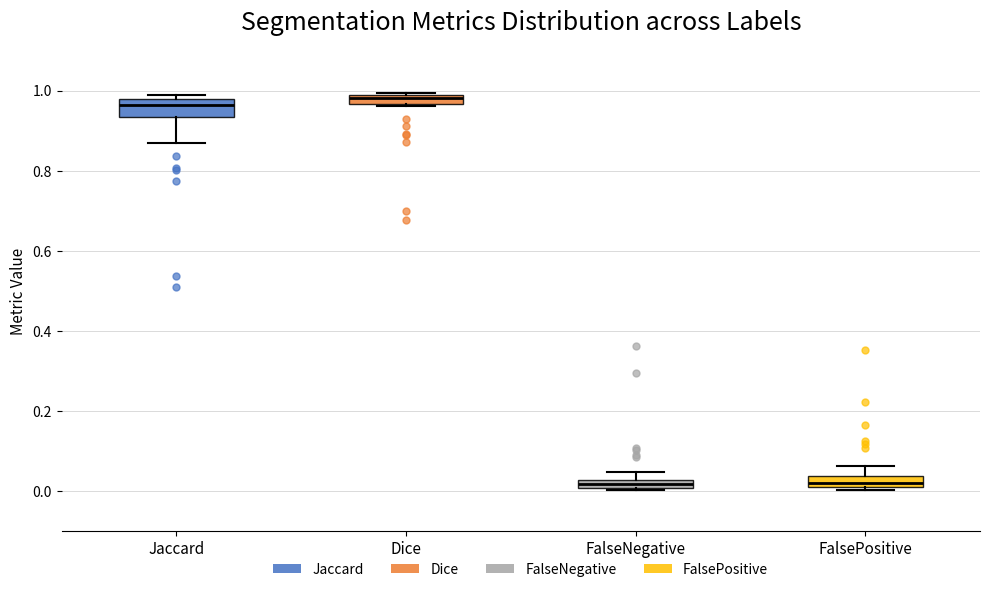

Where is the upper edge of the box for Dice on the y-axis? The values are not printed on the chart, so give them approximately, as read against the axis.

0.98